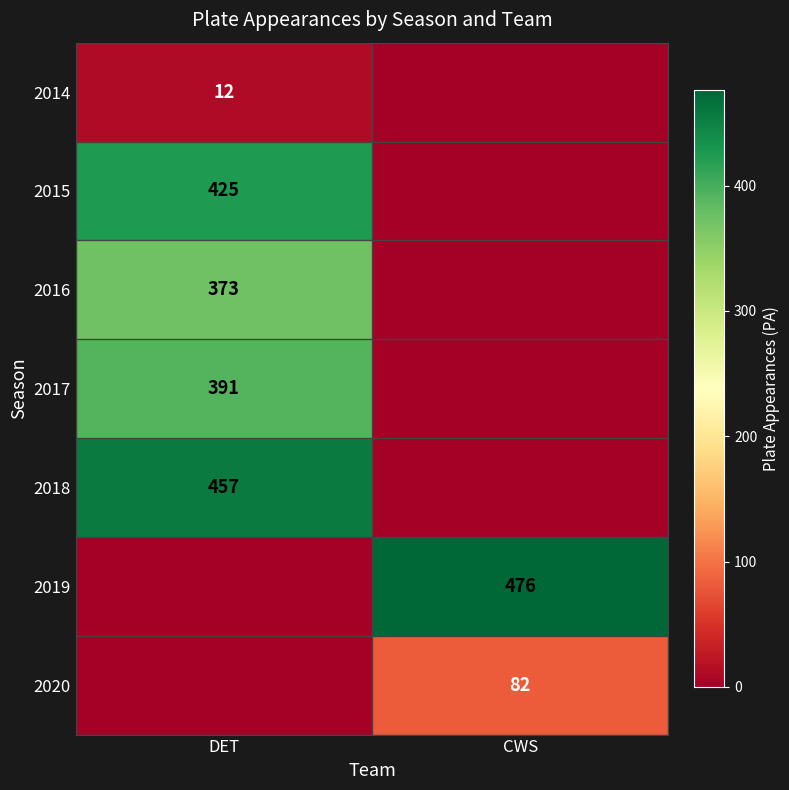

The 2016 series shows 238 at DET. True or false?

False